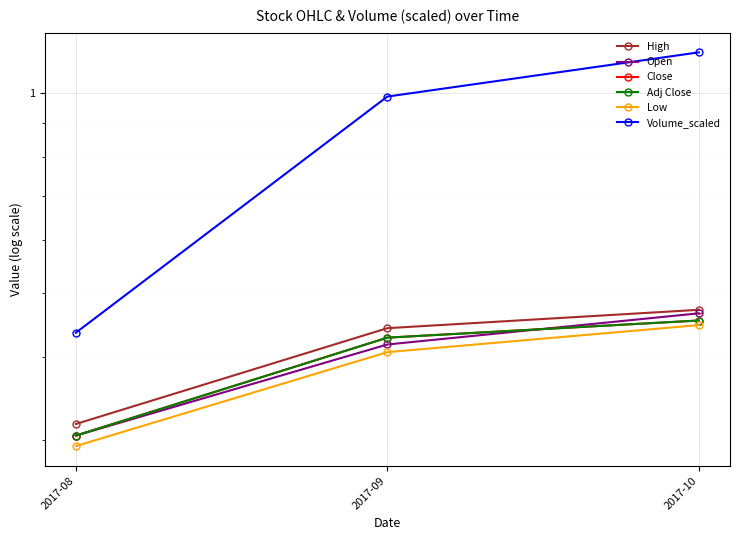

Which series has the largest range (max minus min)?

Volume_scaled